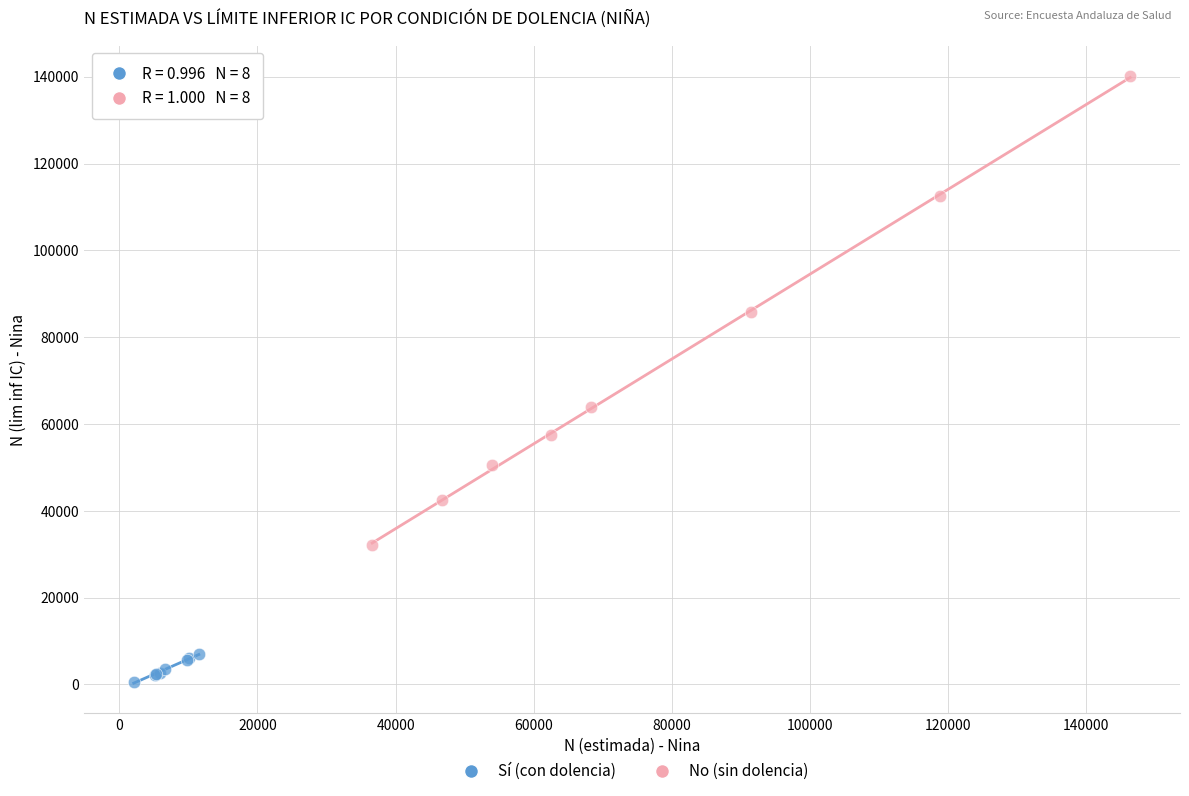

Which series has the widest spread of Y values?

No (sin dolencia)